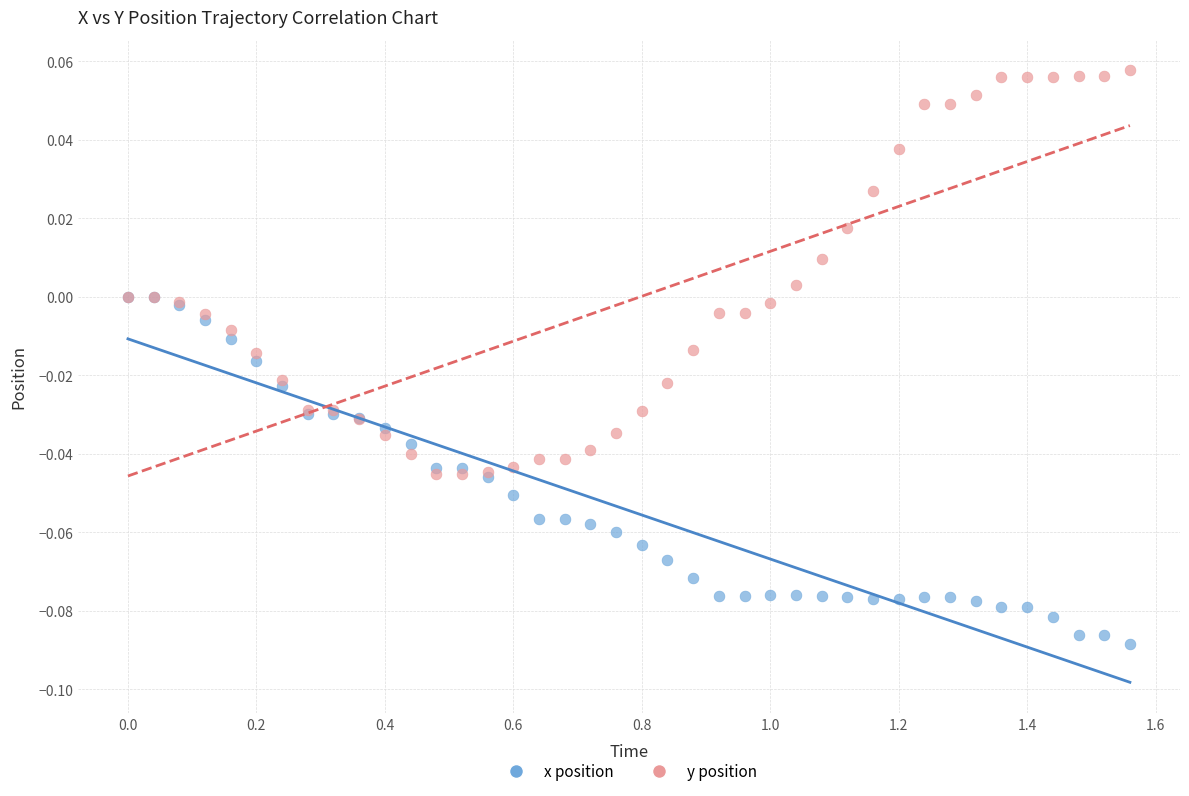

What are all the series names shown in the legend?

x position, y position